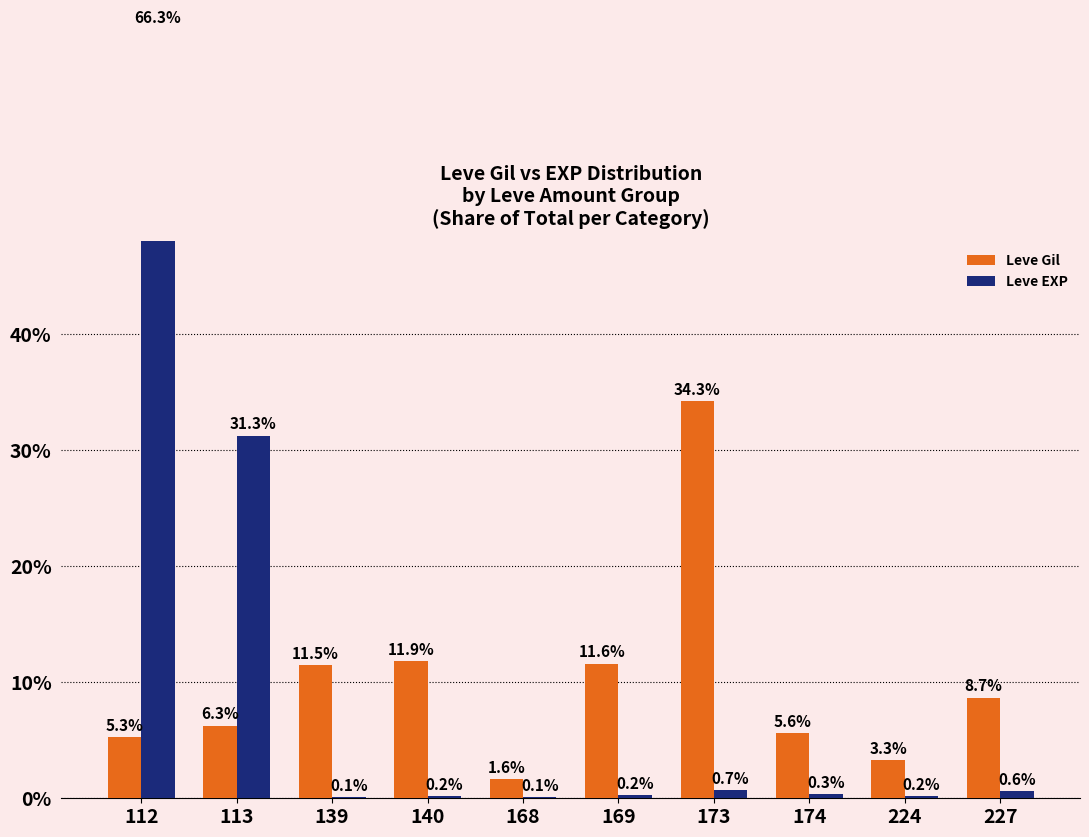

What are all the series names shown in the legend?

Leve Gil, Leve EXP